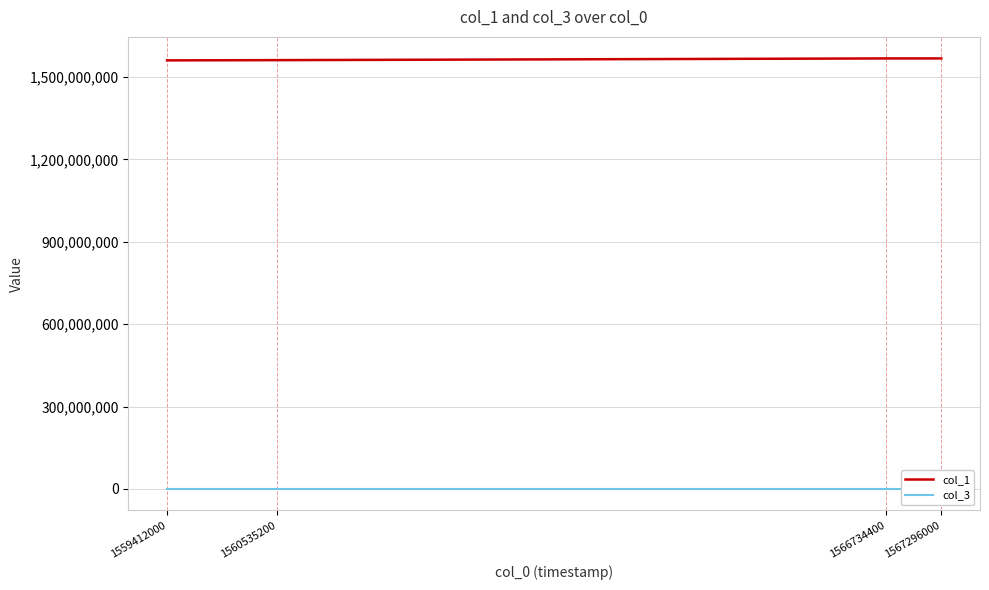

True or false: col_3 and col_1 intersect in this chart.

False